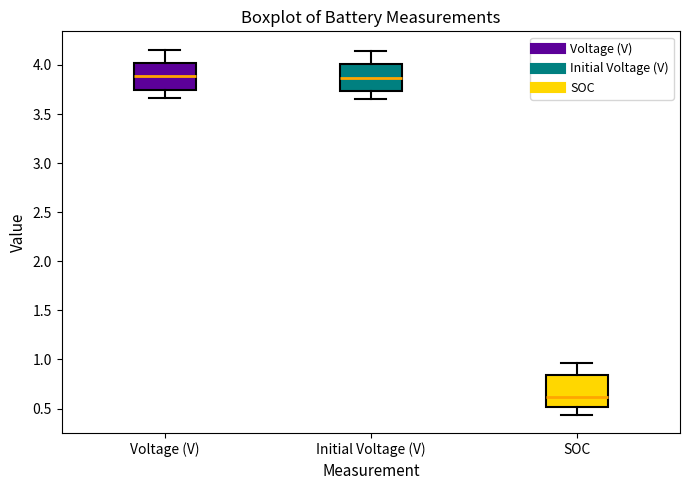

Reading left to right, read every box against the y-axis: the position of its median line, the range the box covers, and the ends of its whiskers. The values are not printed on the chart, so give them approximately, as read against the axis.

Voltage (V): median 3.90, box 3.75 to 4.00, whiskers 3.65 to 4.15
Initial Voltage (V): median 3.85, box 3.75 to 4.00, whiskers 3.65 to 4.15
SOC: median 0.60, box 0.50 to 0.85, whiskers 0.45 to 0.95